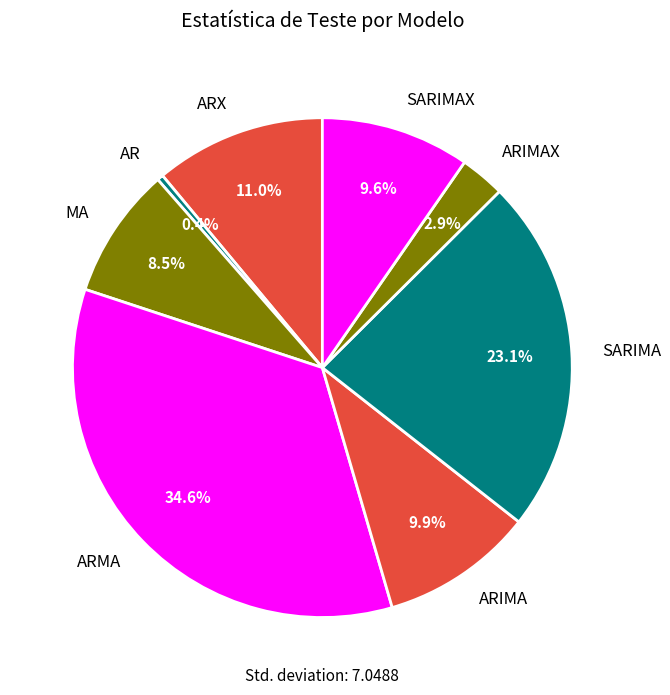

How much of the chart is everything except SARIMA?

76.9%